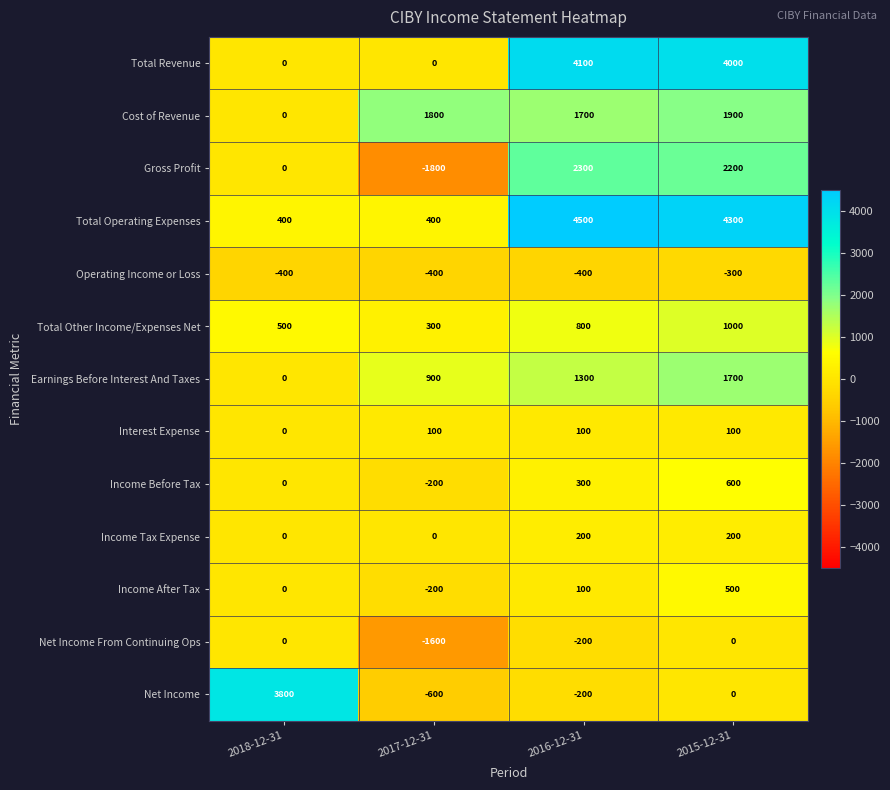

True or false: Interest Expense has a value of 100 at 2015-12-31.

True